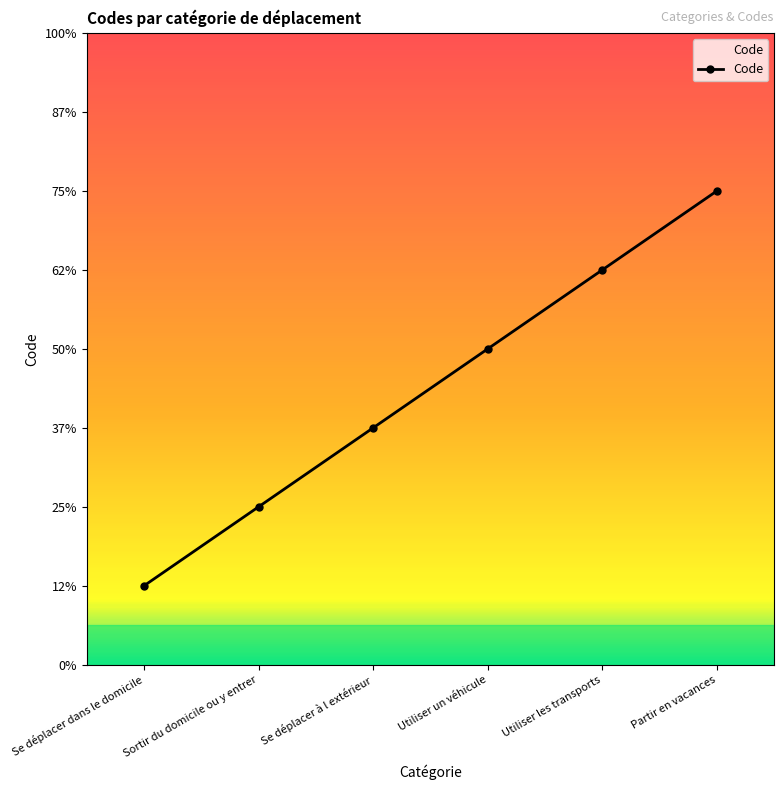

Which category has the lowest value across all series?

Se déplacer dans le domicile